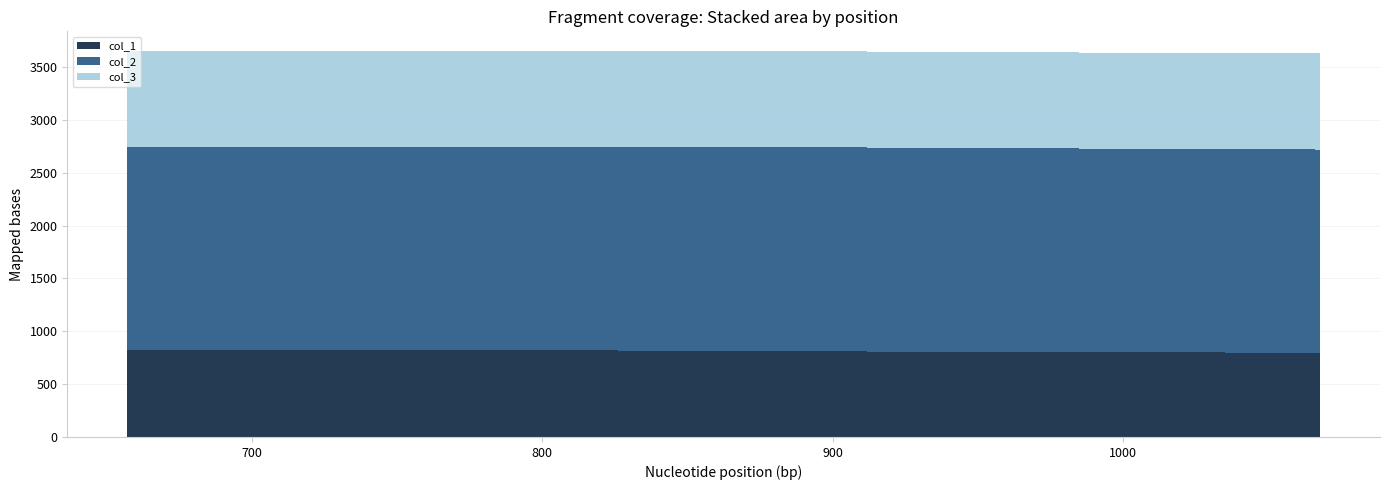

Reading left to right, list all the values displayed in this chart.

col_1: 657=819	657=819	657=819	657=819	678=819	708=819	708=819	744=818	788=818	826=816	912=807	912=807	985=800	1035=797	1048=796	1059=796	1066=795	1068=795	1068=795	1068=795	1068=795	1068=795	1068=795
col_2: 657=1924	657=1924	657=1924	657=1924	678=1924	708=1924	708=1924	744=1924	788=1924	826=1924	912=1924	912=1924	985=1924	1035=1924	1048=1924	1059=1924	1066=1924	1068=1924	1068=1924	1068=1924	1068=1924	1068=1924	1068=1924
col_3: 657=911	657=911	657=911	657=911	678=911	708=911	708=911	744=911	788=911	826=911	912=911	912=911	985=911	1035=911	1048=911	1059=911	1066=911	1068=911	1068=911	1068=911	1068=911	1068=911	1068=911